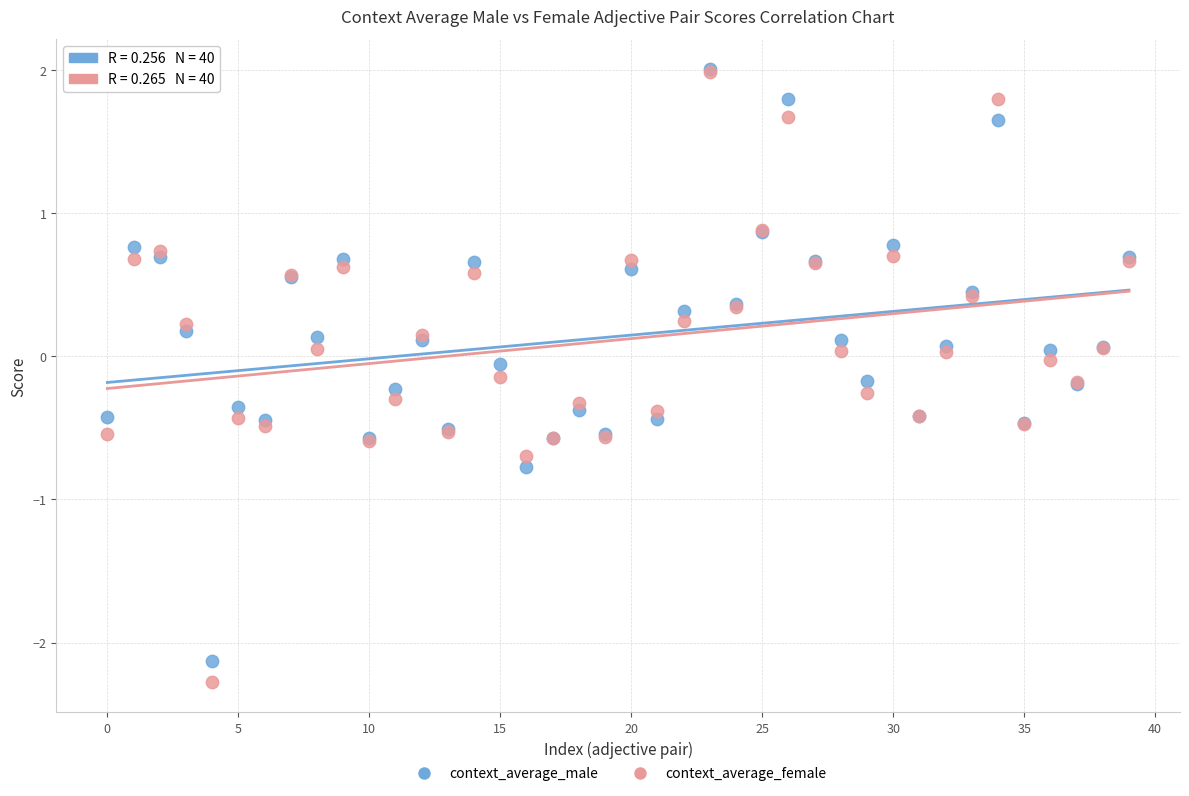

What are all the series names shown in the legend?

context_average_male, context_average_female